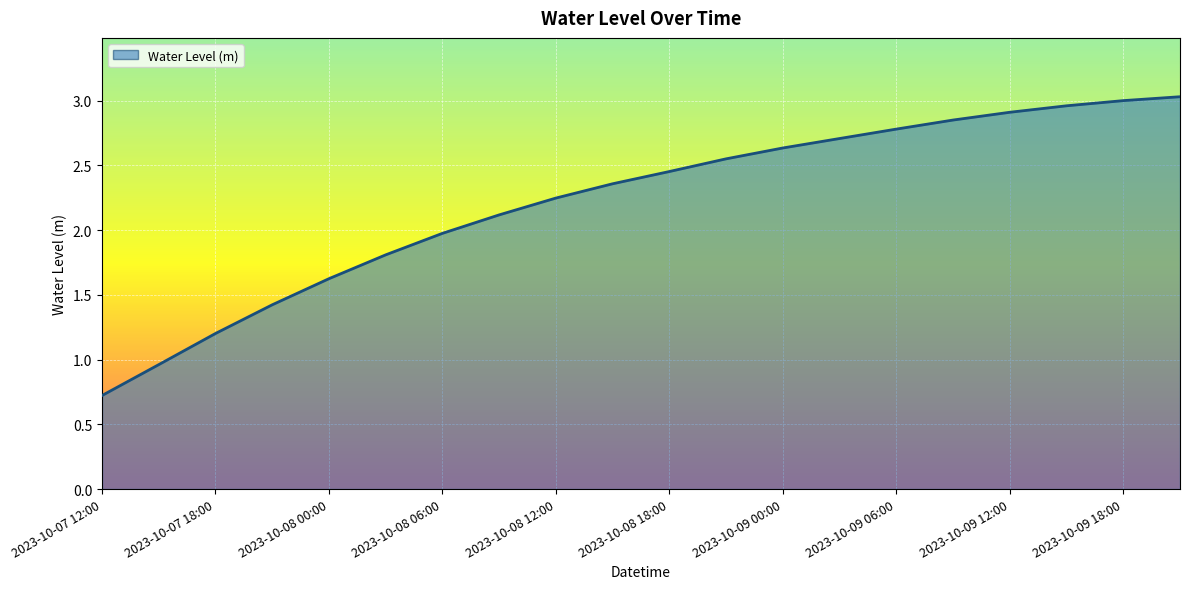

What is the minimum value shown in the chart?

0.7